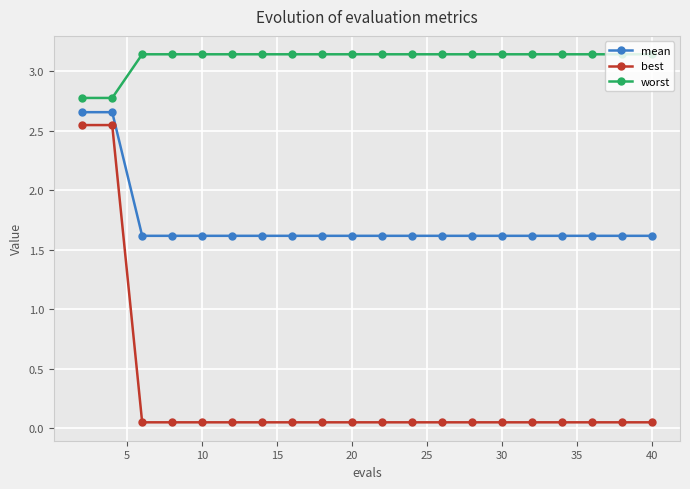

What is the value of the mean point at the 18th from the left?

1.6